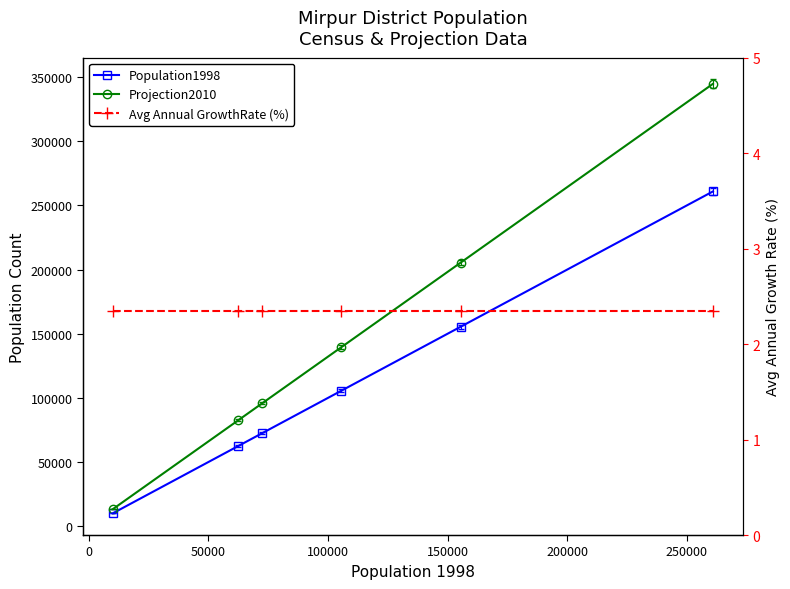

What is the value of the Avg Annual GrowthRate (%) point at the 2nd from the left?

2.4